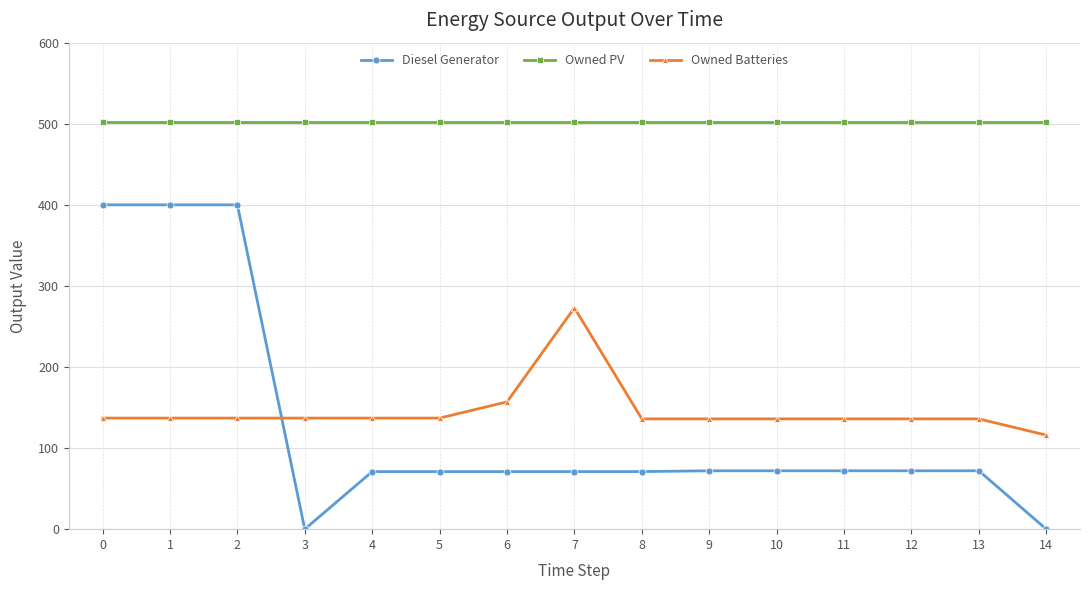

The Owned Batteries series shows 116 at 14. True or false?

True